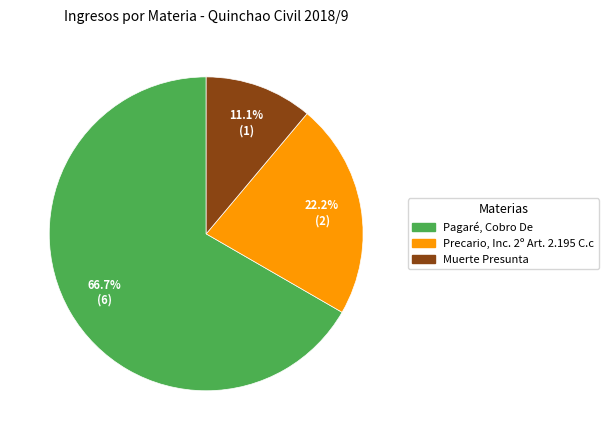

What is the largest slice in the pie chart?

Pagaré, Cobro De